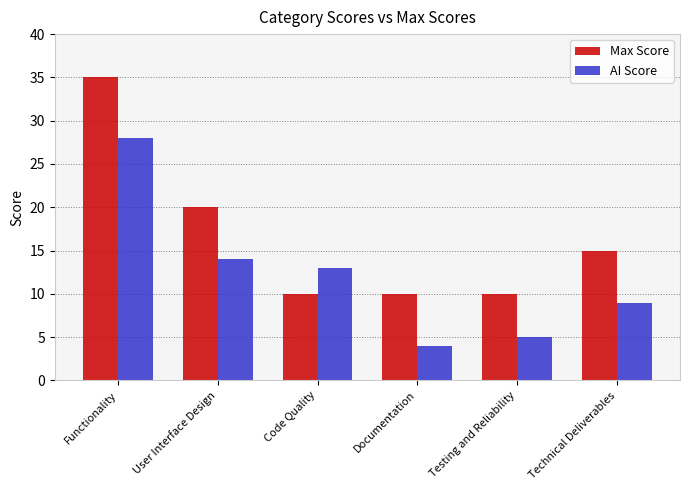

Count the number of categories in the chart.

6